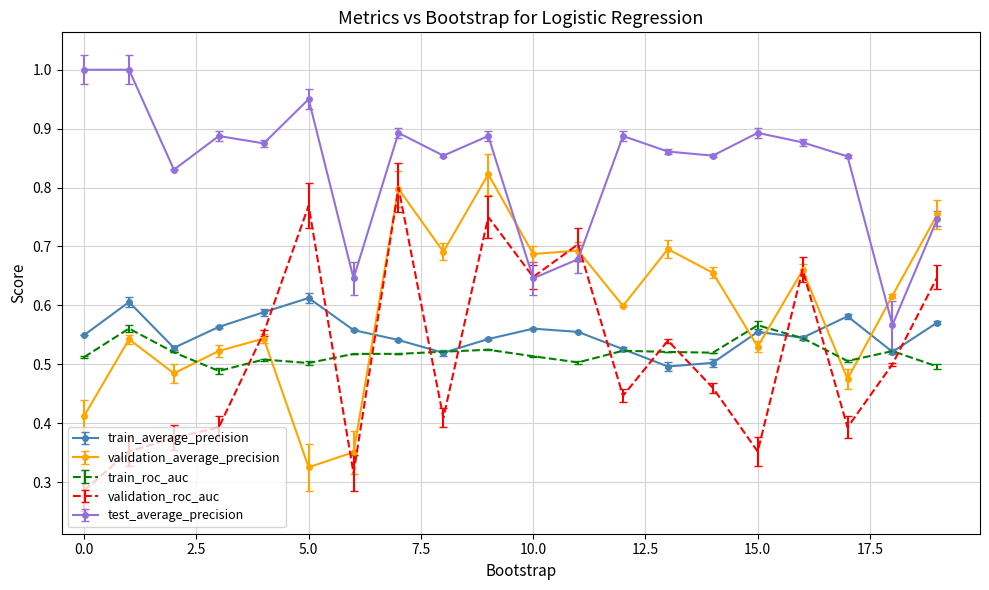

Which series has the largest total across all categories?

test_average_precision